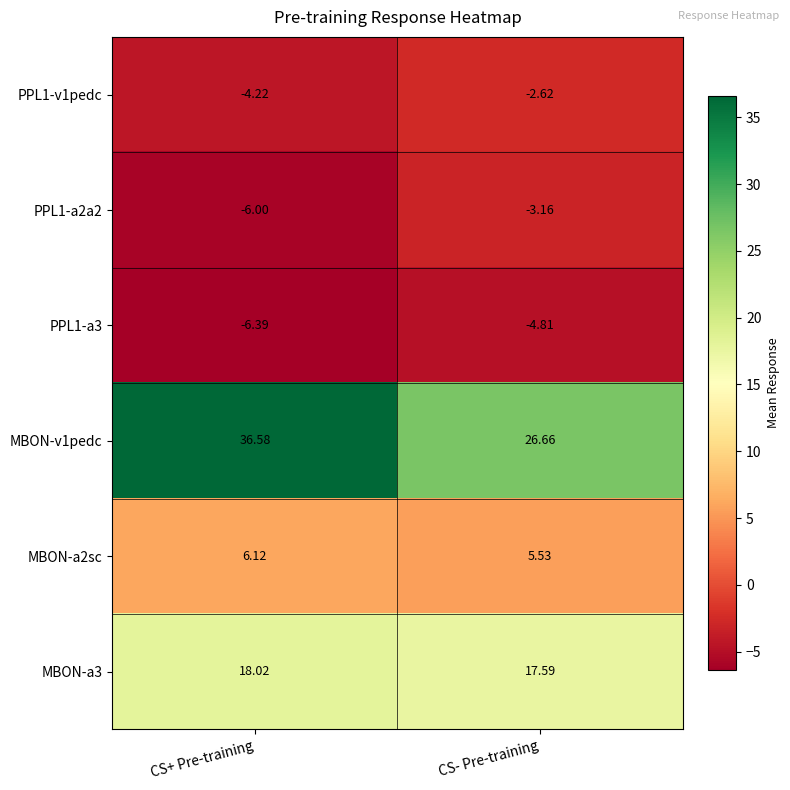

Is the value of PPL1-a3 at CS+ Pre-training greater than the value of PPL1-v1pedc at CS- Pre-training?

No